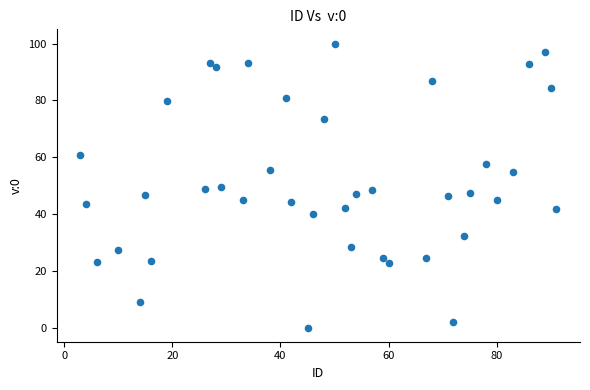

What is the range of X values (max minus min)?

88.0